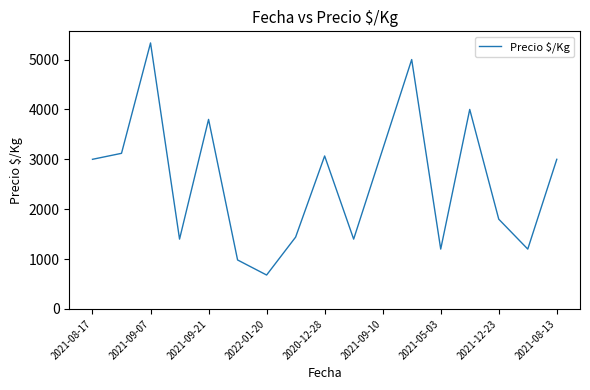

What is the smallest value displayed?

680